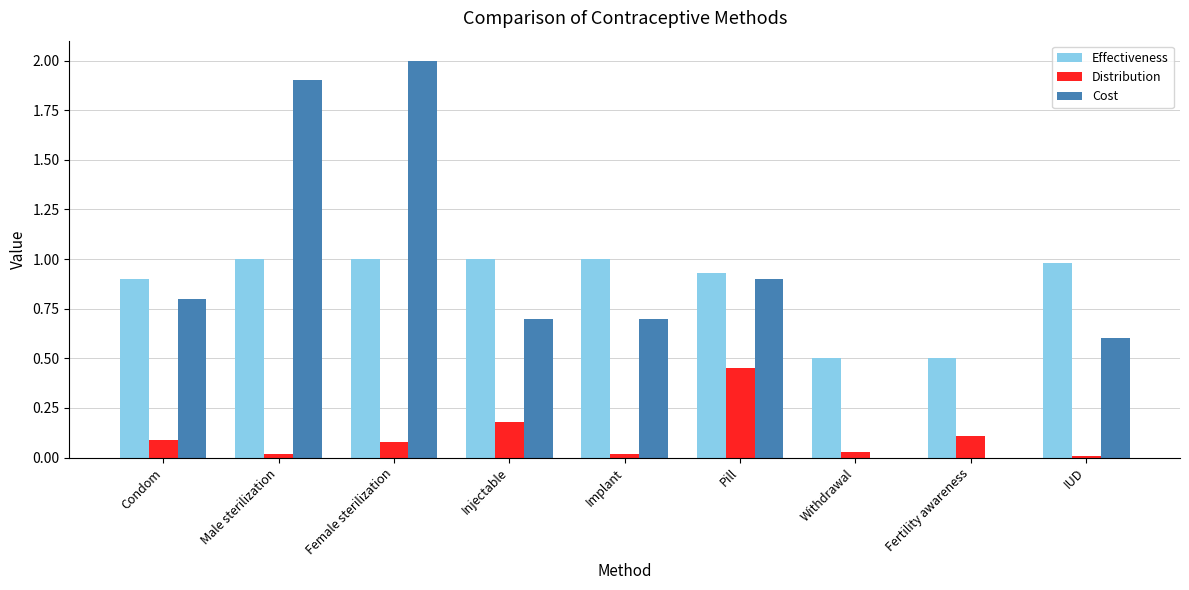

At which category is the sum across all series the highest?

Female sterilization